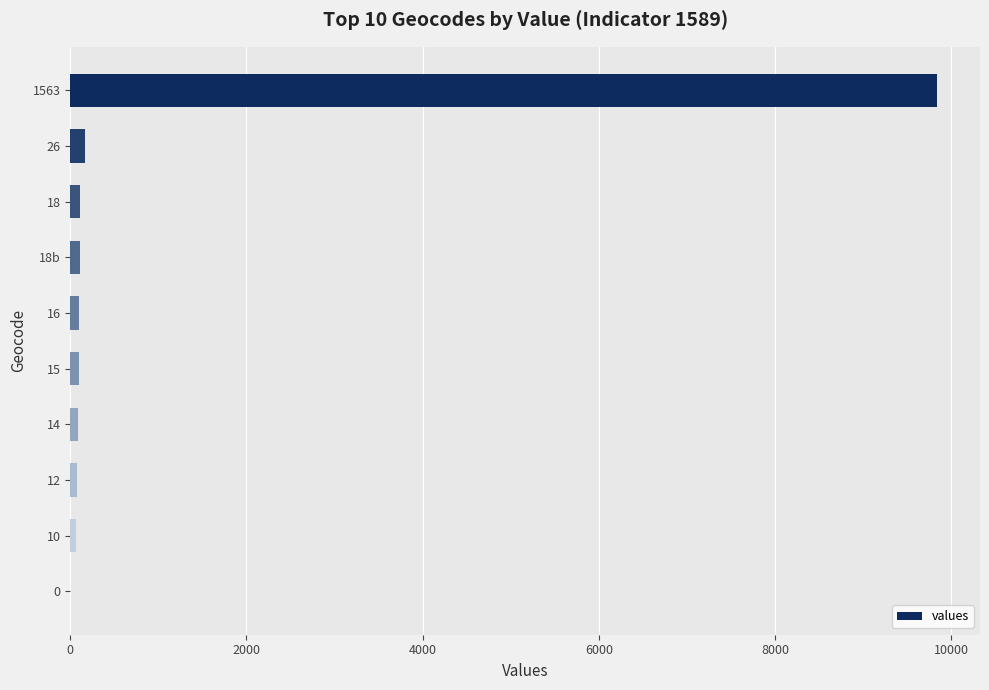

Which label corresponds to the largest value in the chart?

1563